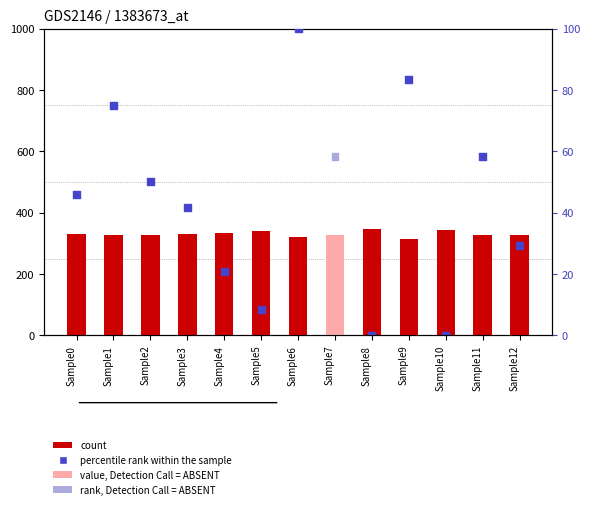

What is the total value across all series at Sample6?

440.0